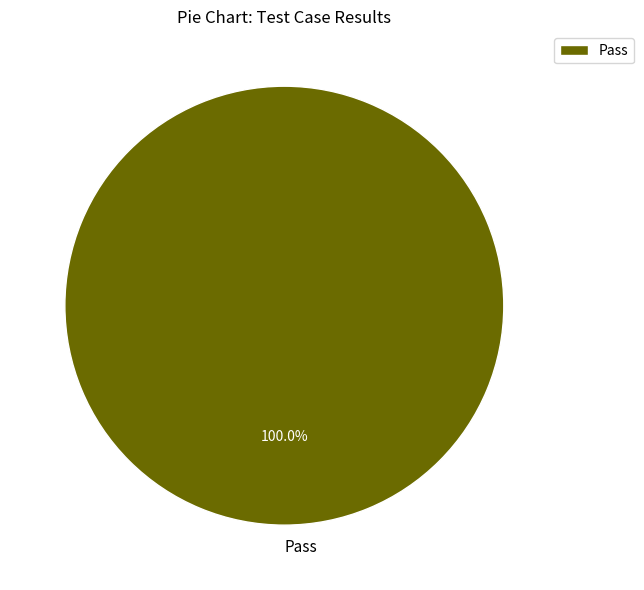

What is the majority slice?

Pass